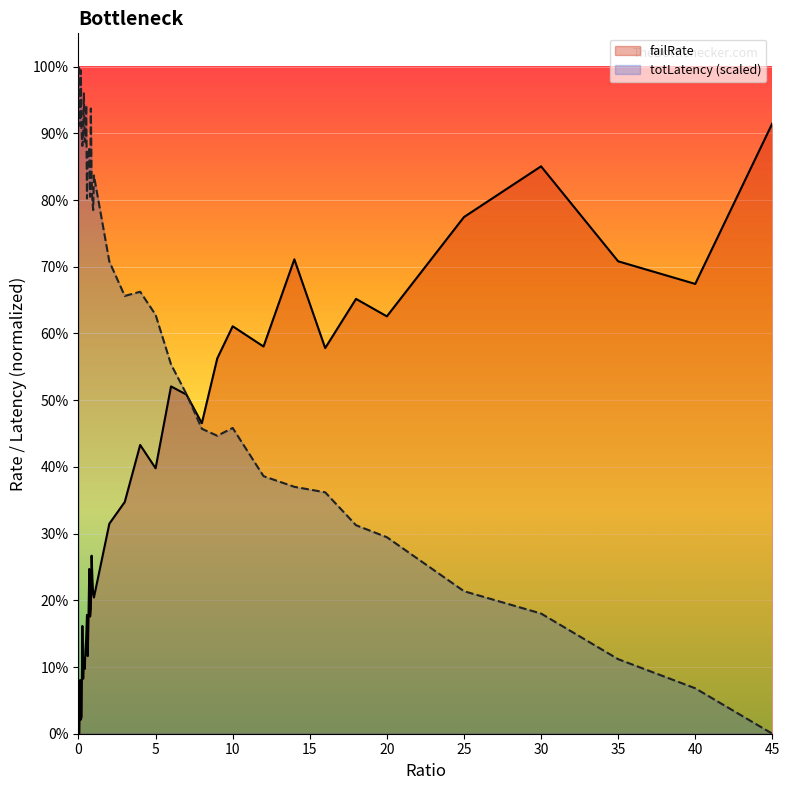

Is it true that failRate equals 0.6 at 20?

True